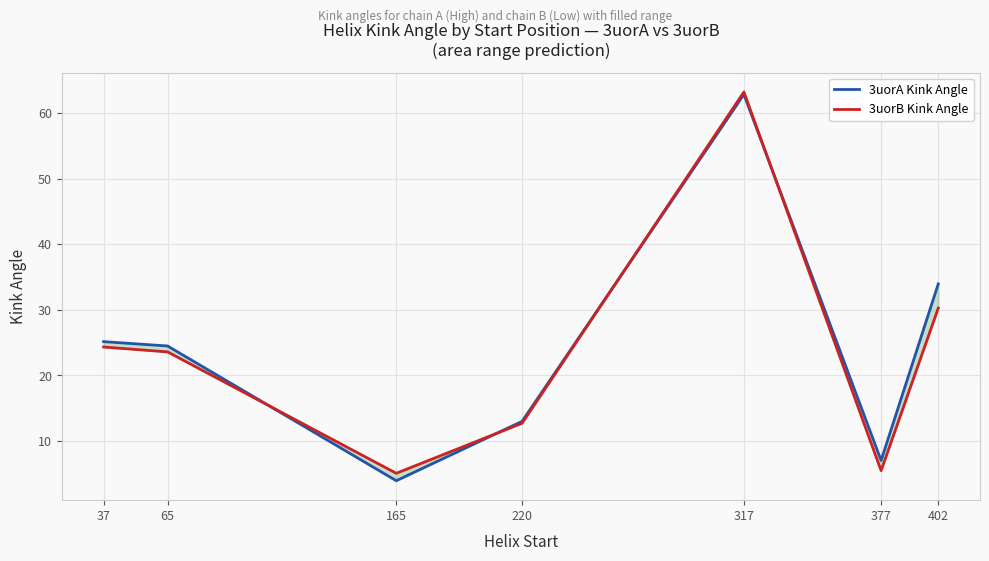

What is the difference between the maximum and minimum values in the 3uorB Kink Angle series?

58.1